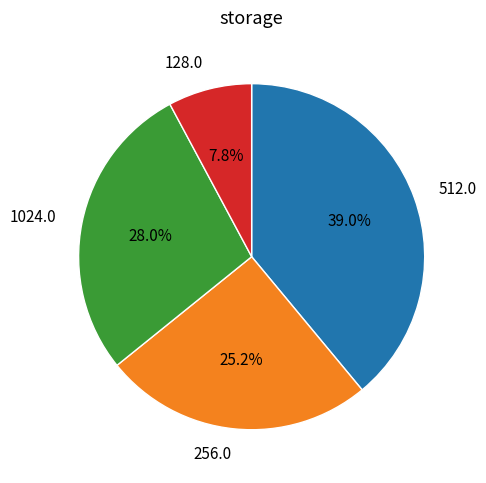

Which slice is the largest?

512.0